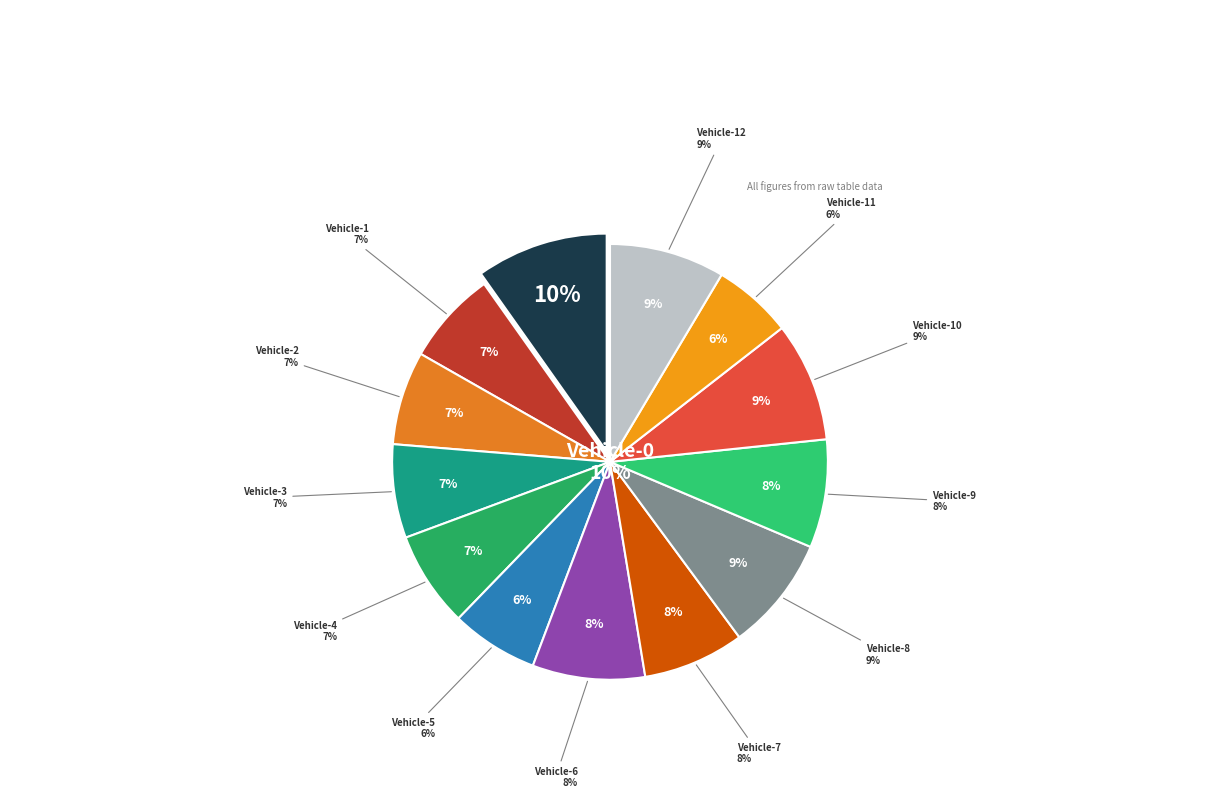

To the nearest percent, what is the difference between the Vehicle-8 and Vehicle-11 slice percentages?

3%